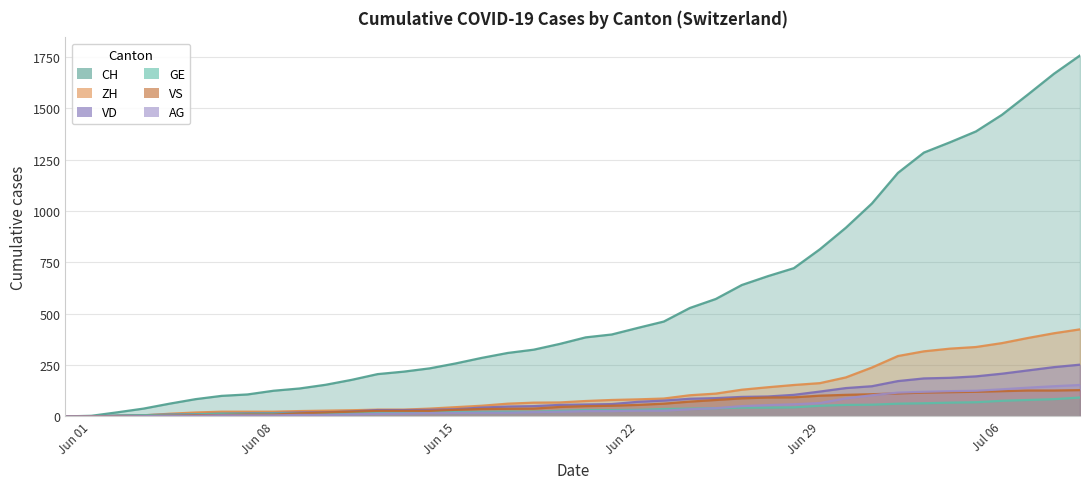

What is the label of the 22nd point from the left?

2020-06-21